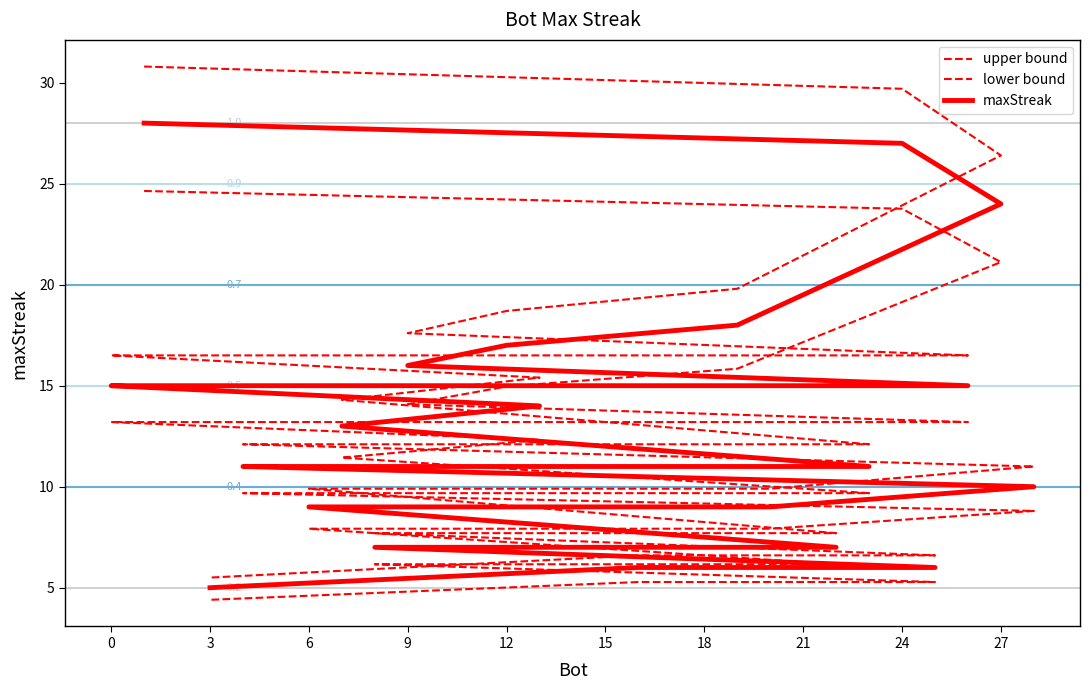

List the series in order of their peak value, highest first.

upper bound, maxStreak, lower bound